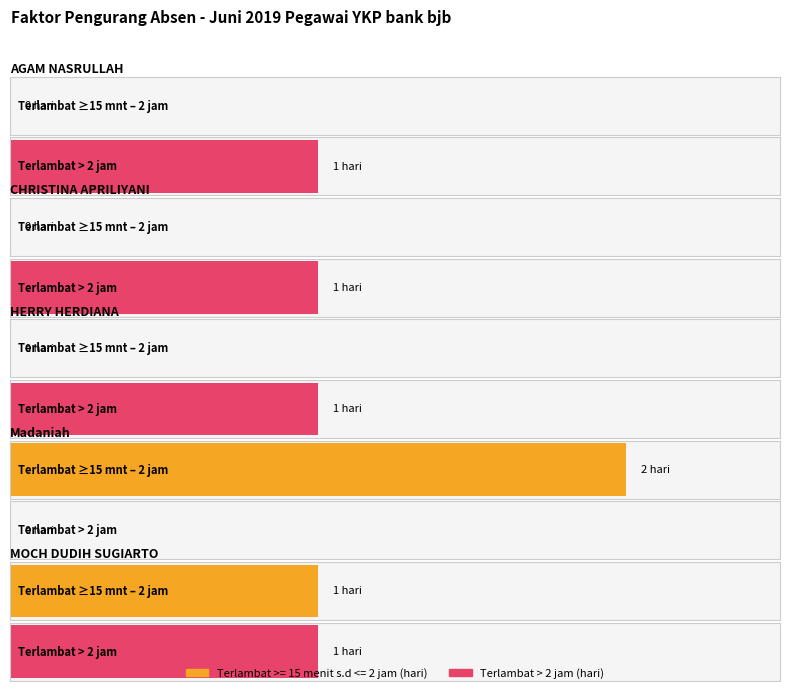

What is the sum of all Terlambat >= 15 menit s.d <= 2 jam (hari) values?

3